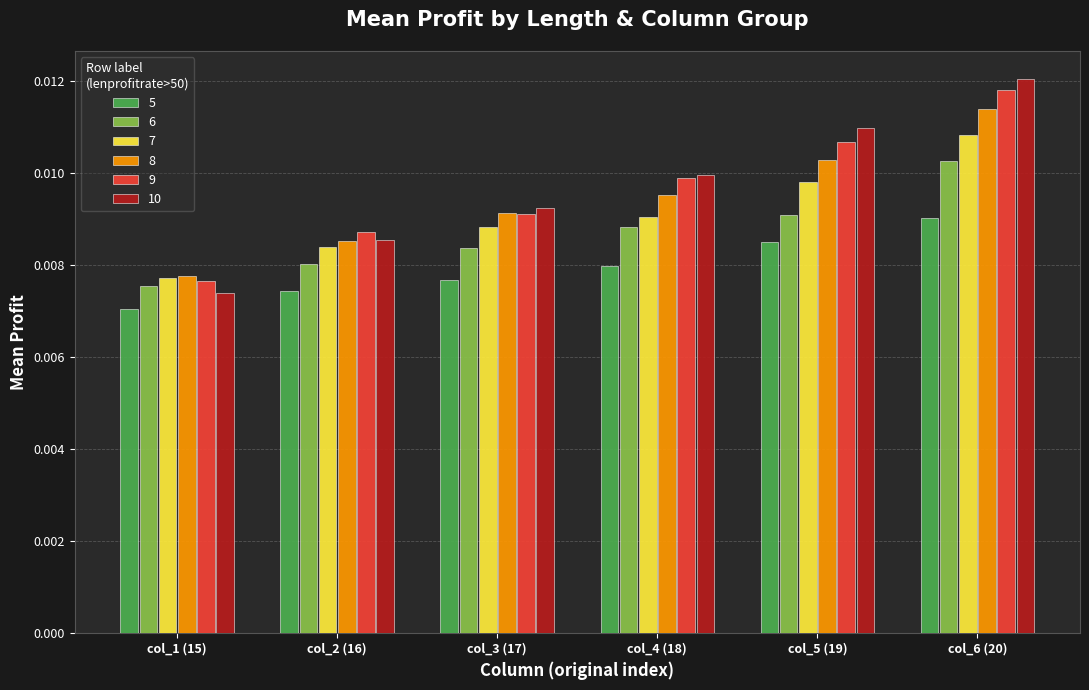

Which series has the widest spread of values?

10